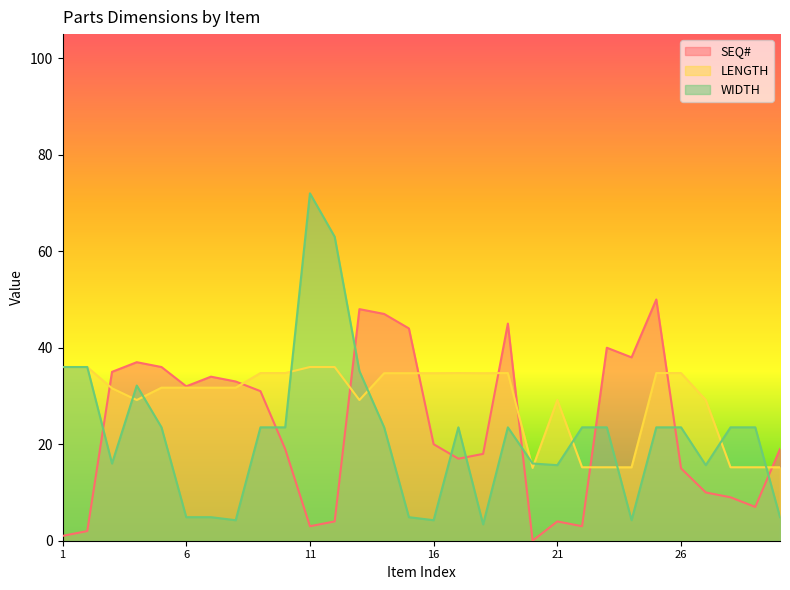

The WIDTH series shows 8.4 at 7. True or false?

False